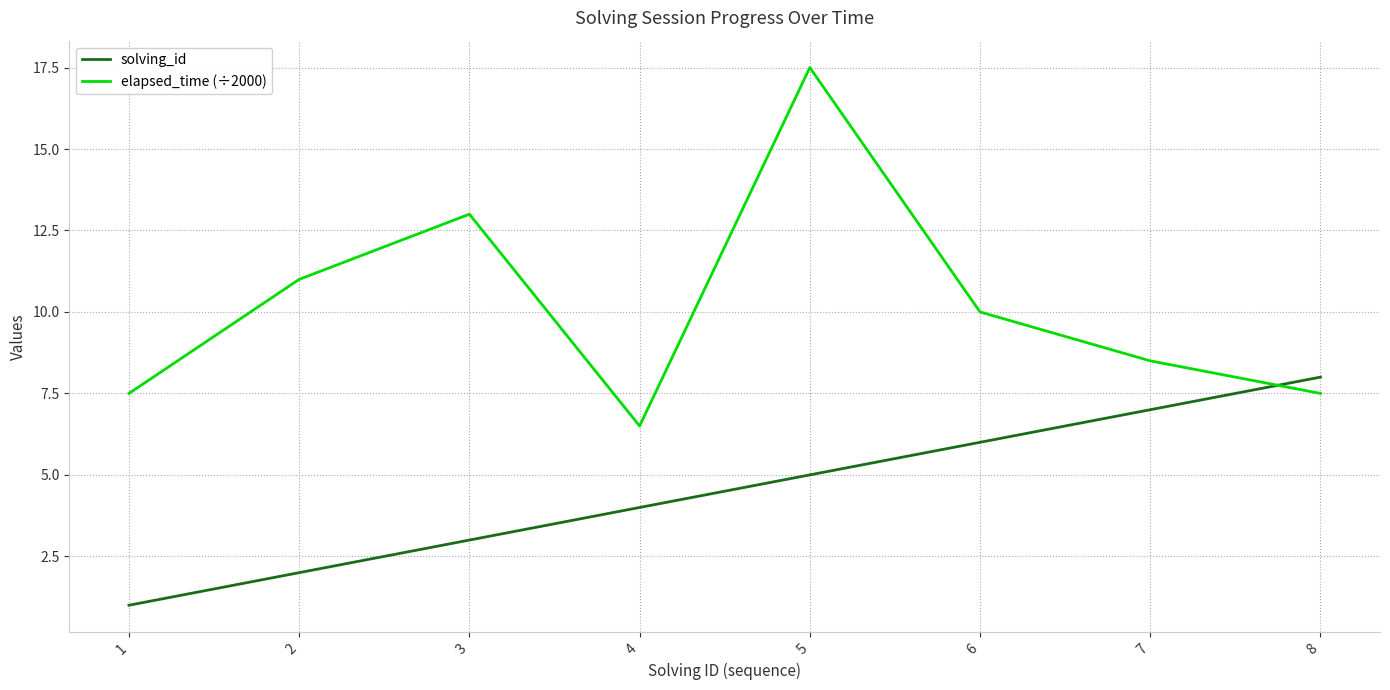

At which label does elapsed_time (÷2000) reach its minimum?

4